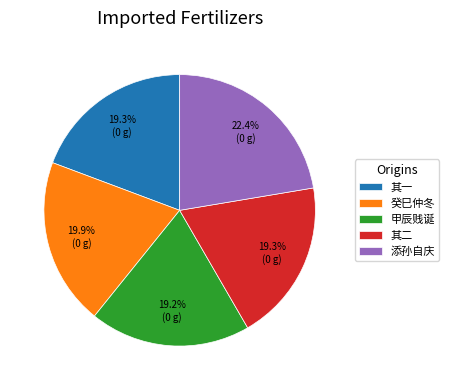

Do 甲辰贱诞 and 其二 together represent more than half of the pie?

No